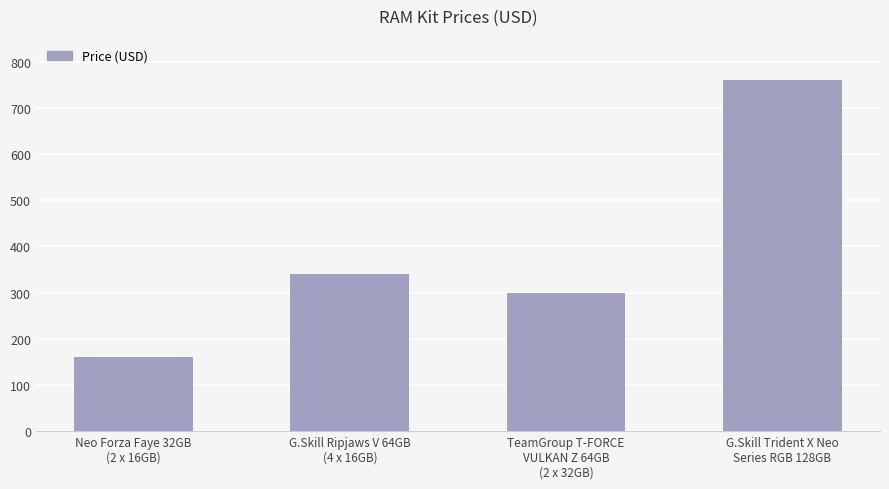

What is the smallest value displayed?

160